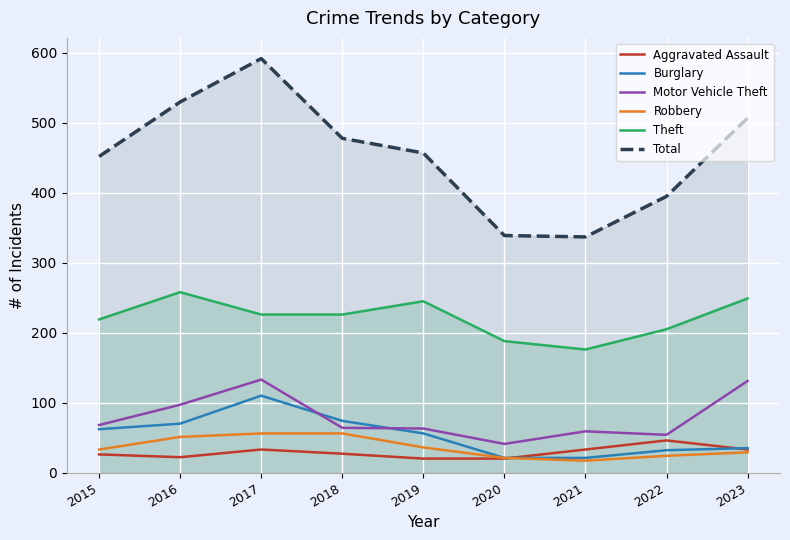

In Burglary, how many points are higher than both neighbors (excluding endpoints)?

1